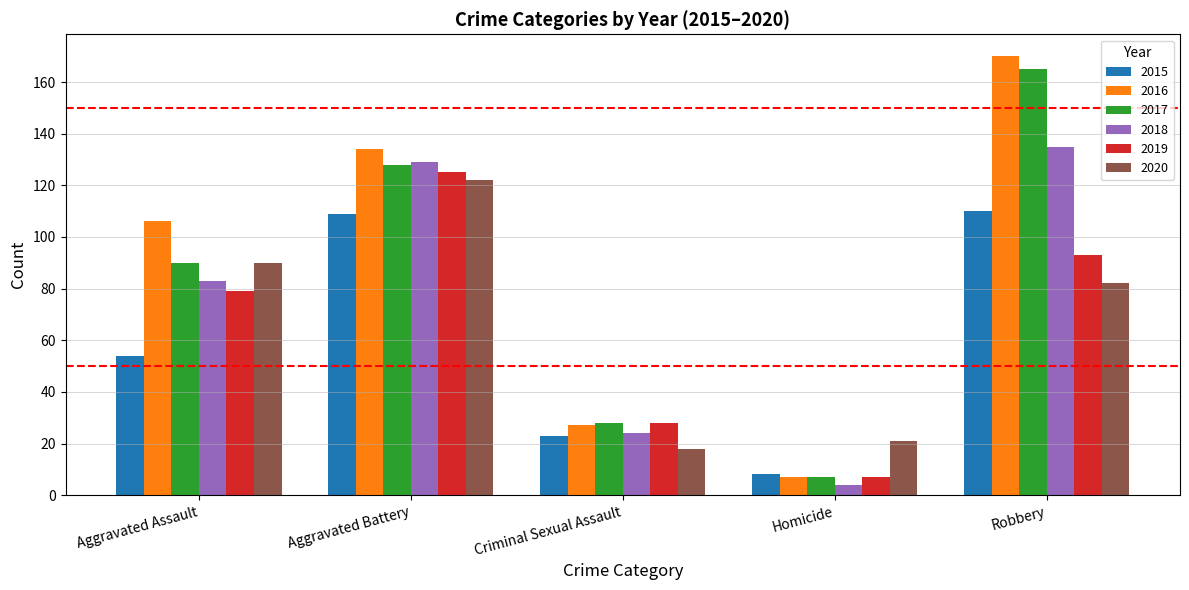

How many 2017 values are between 28 and 128?

3